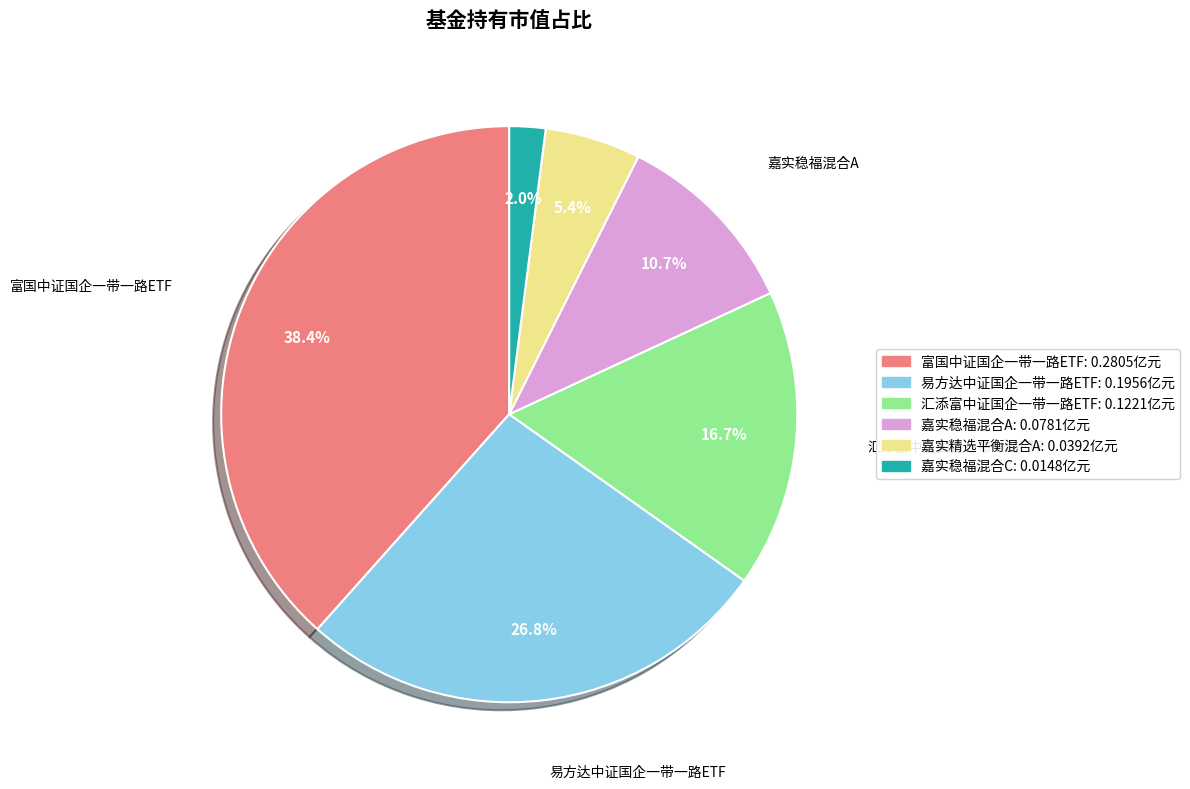

Is there a majority slice in this chart?

No